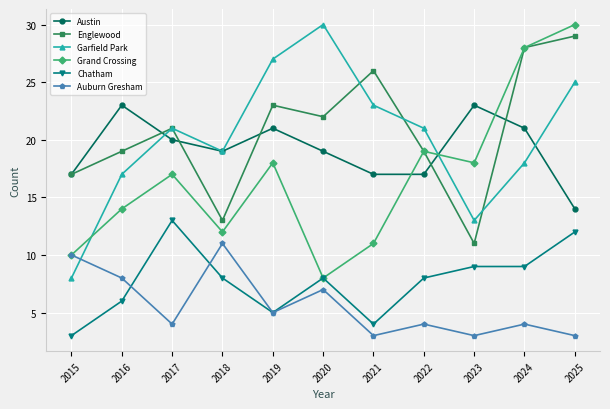

What is the highest value of the Austin series?

23